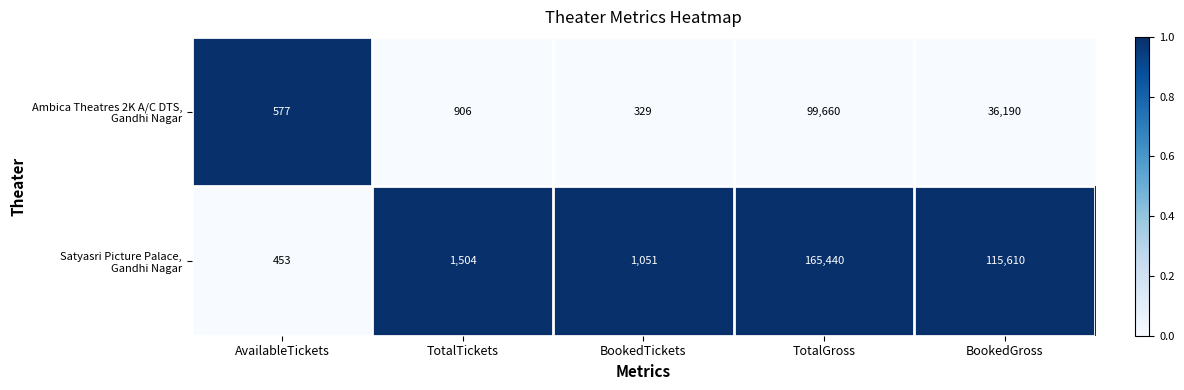

At which category is the sum across all series the highest?

TotalGross